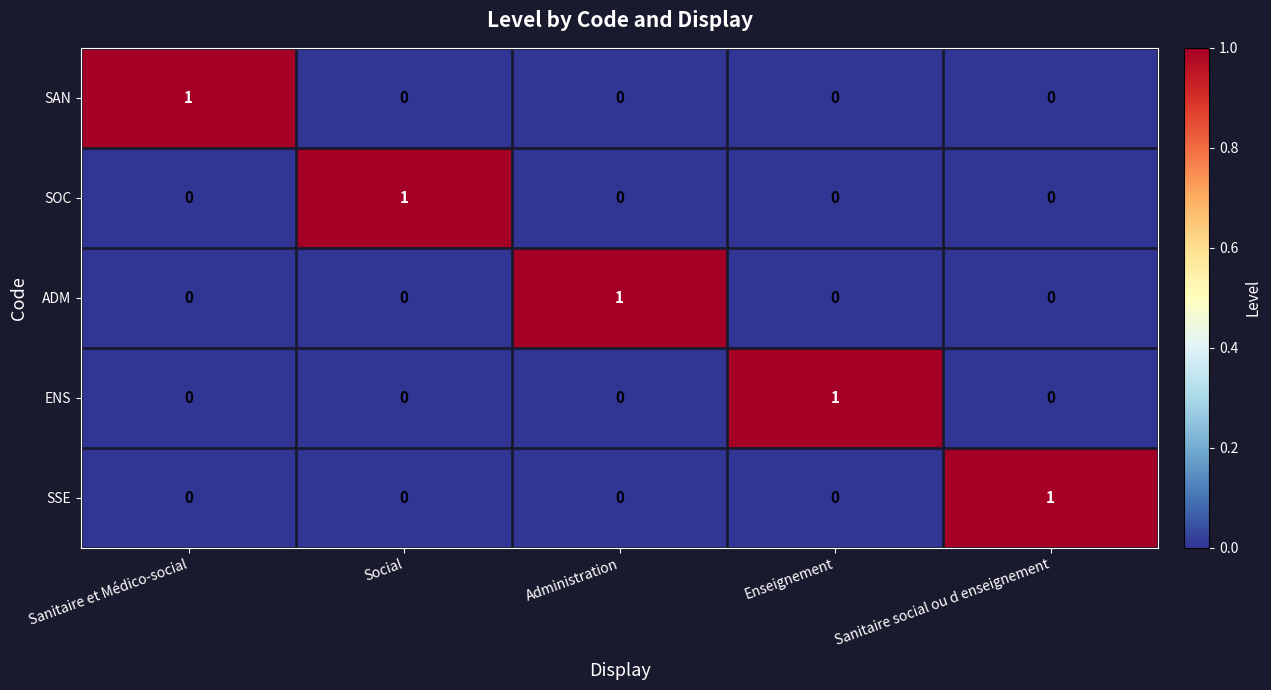

How many categories are shown in the chart?

5